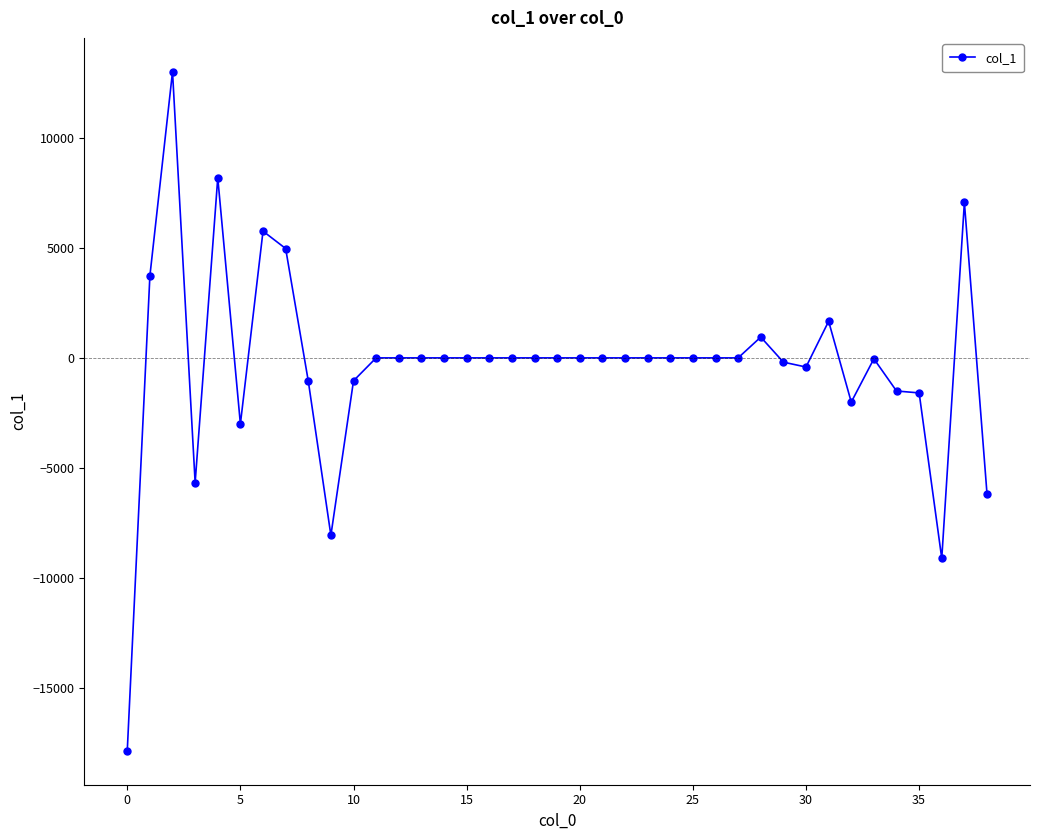

What is the difference between the second highest and second lowest values?

17293.4